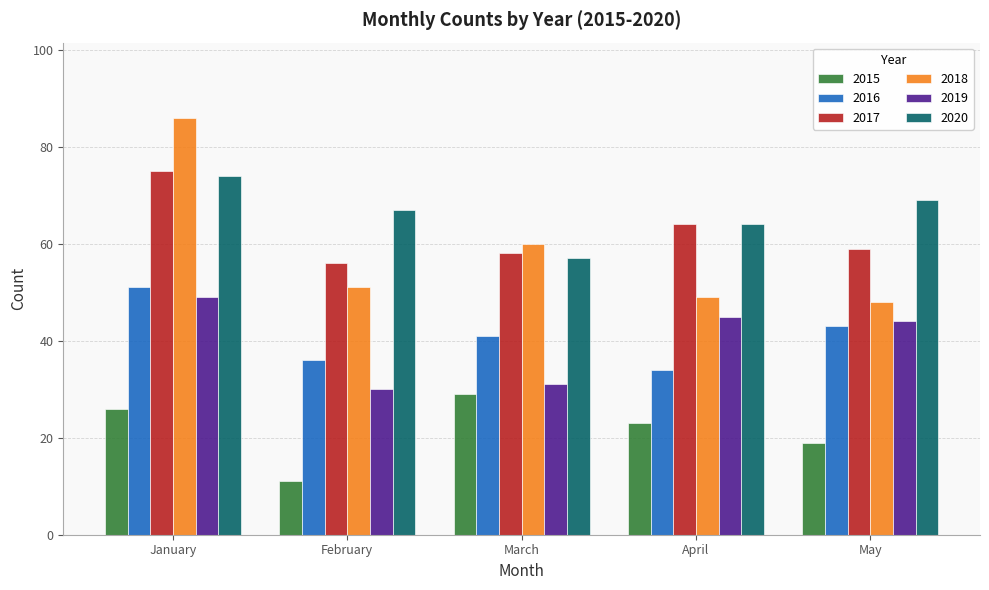

Which series has the widest spread of values?

2018